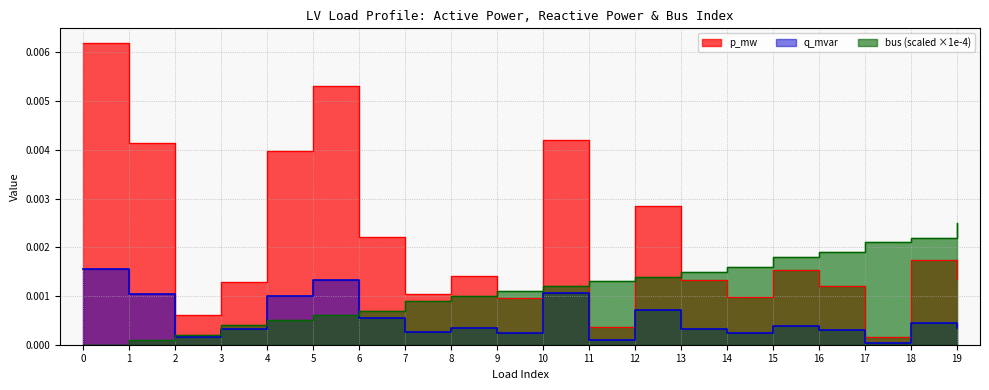

How many data points in bus are above 0?

19